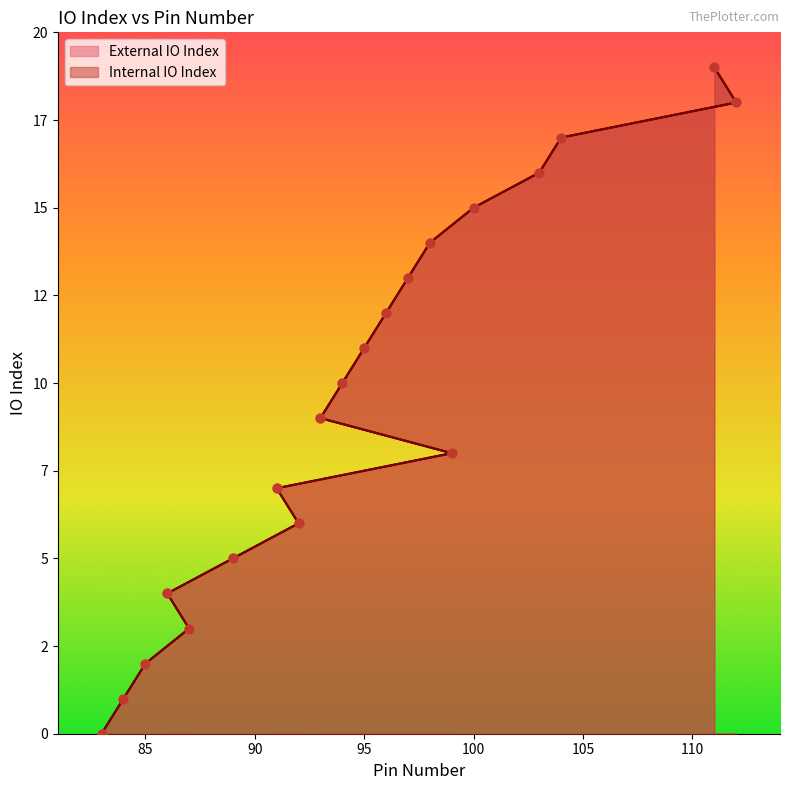

Which series reaches the maximum Y coordinate?

External IO Index